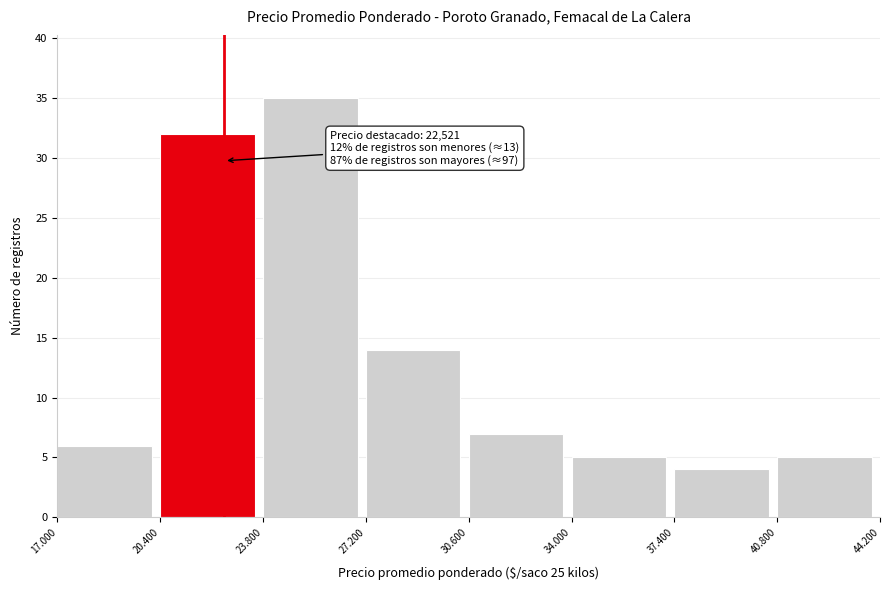

Reading left to right, what are all the values shown in this chart?

6	32	35	14	7	5	4	5